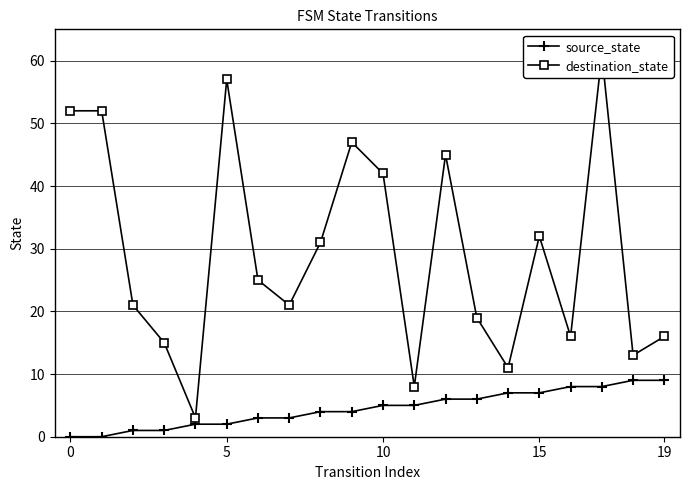

Which label corresponds to the largest value in the chart?

17